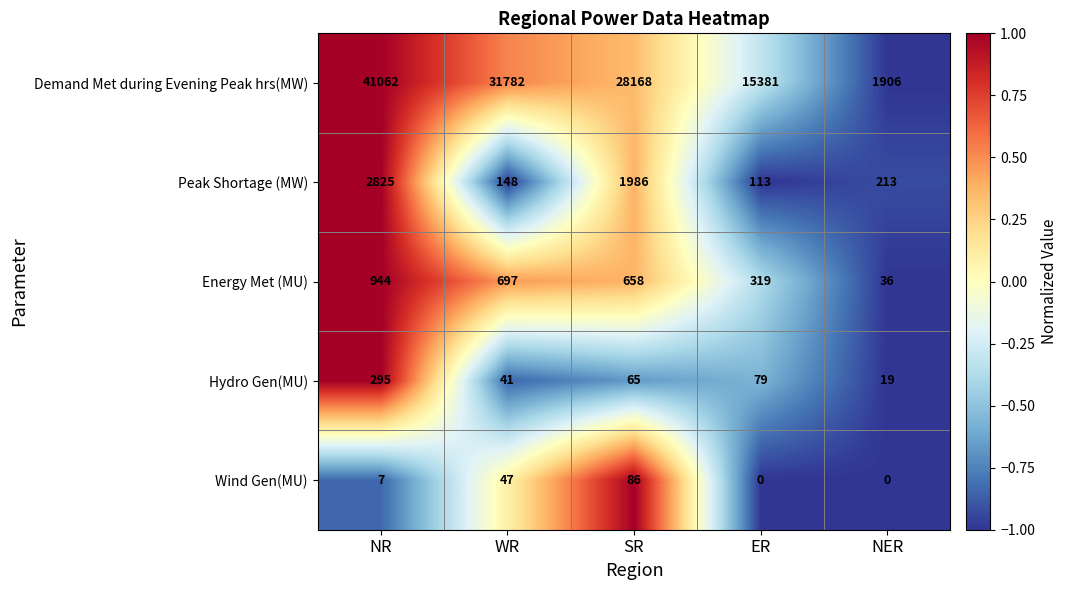

How many values in the Wind Gen(MU) series are below 7?

2